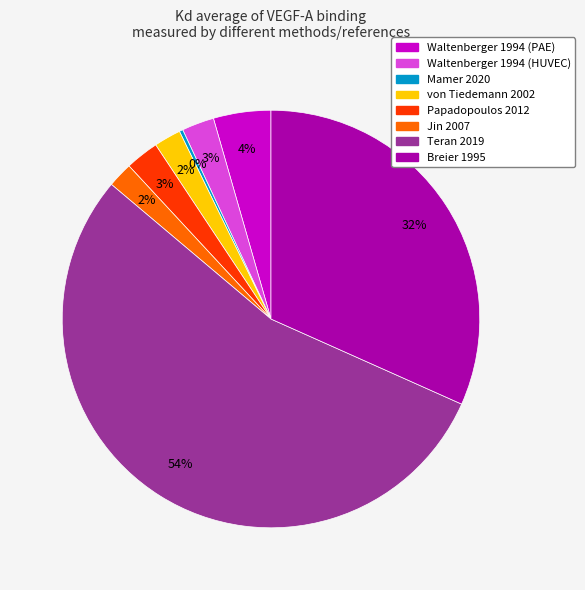

How many segments does this pie chart have?

8